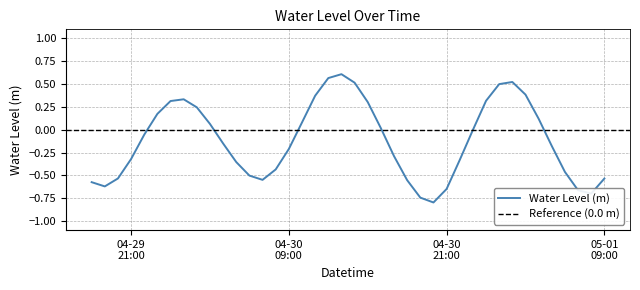

What value does the data have at 2023-05-01 04:00:00?

0.1